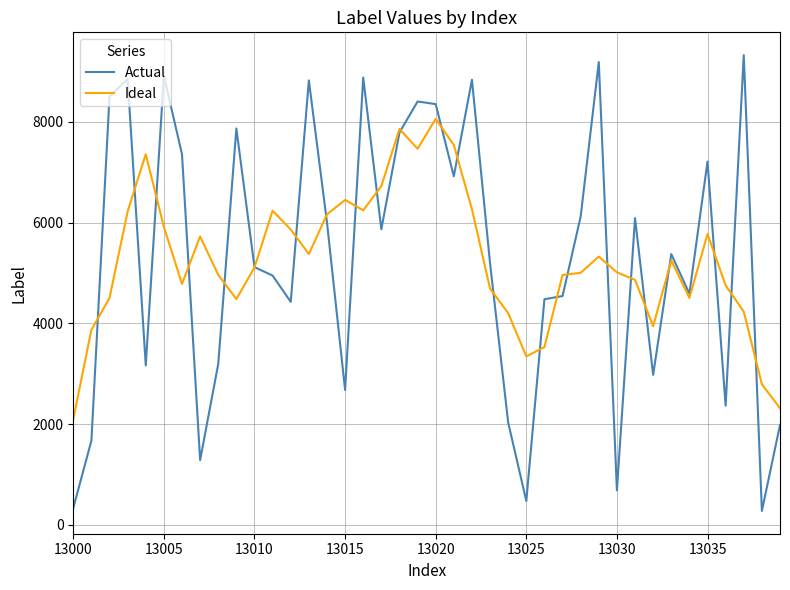

What is the lowest value of the Actual series?

278.0